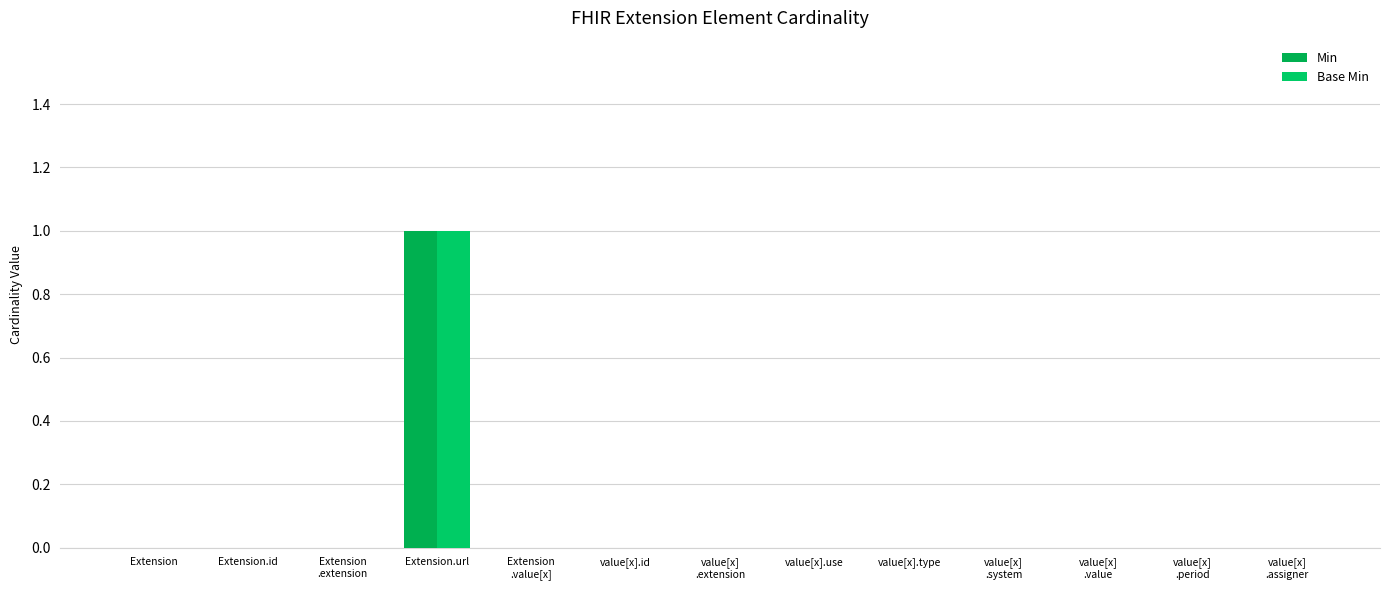

List the series in order of their peak value, lowest first.

Min, Base Min